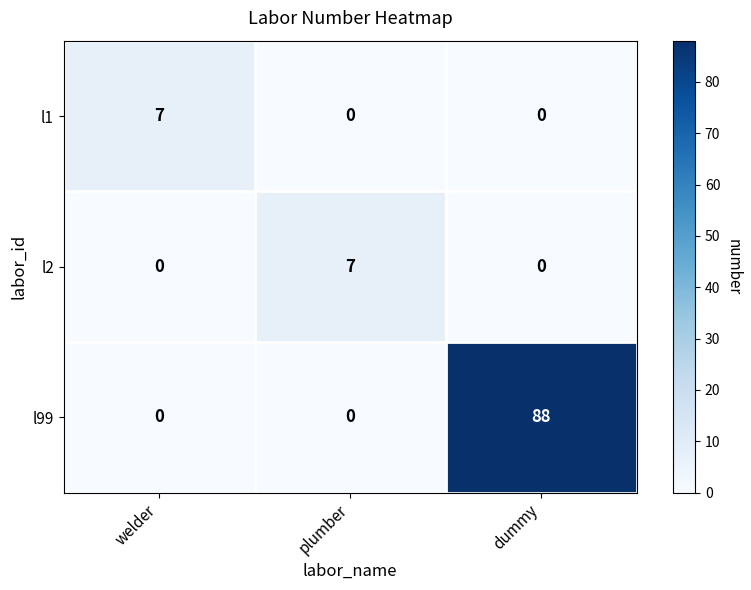

What is the average value of the l99 series?

29